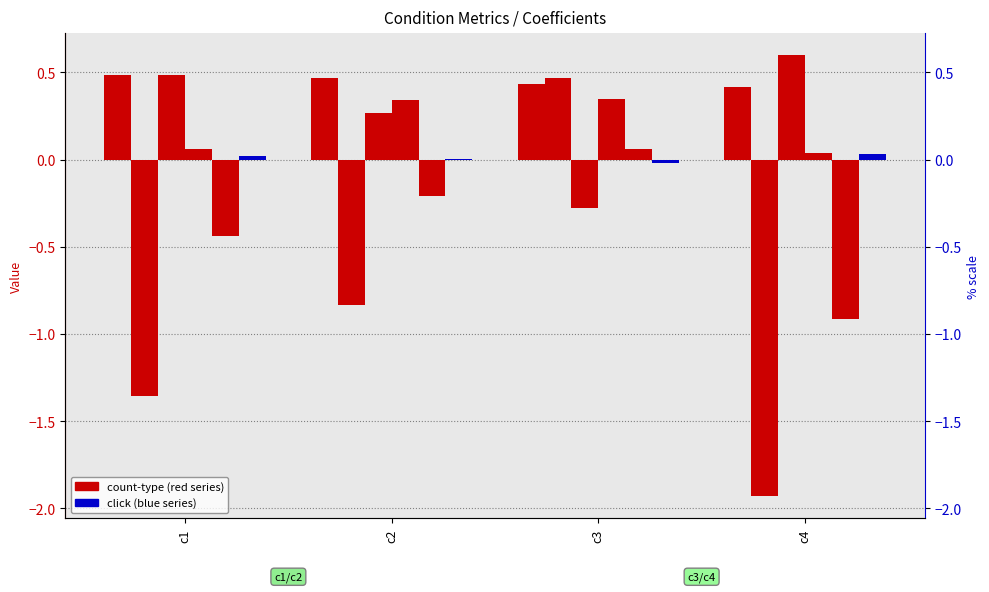

The click series shows 0.0 at c2. True or false?

True